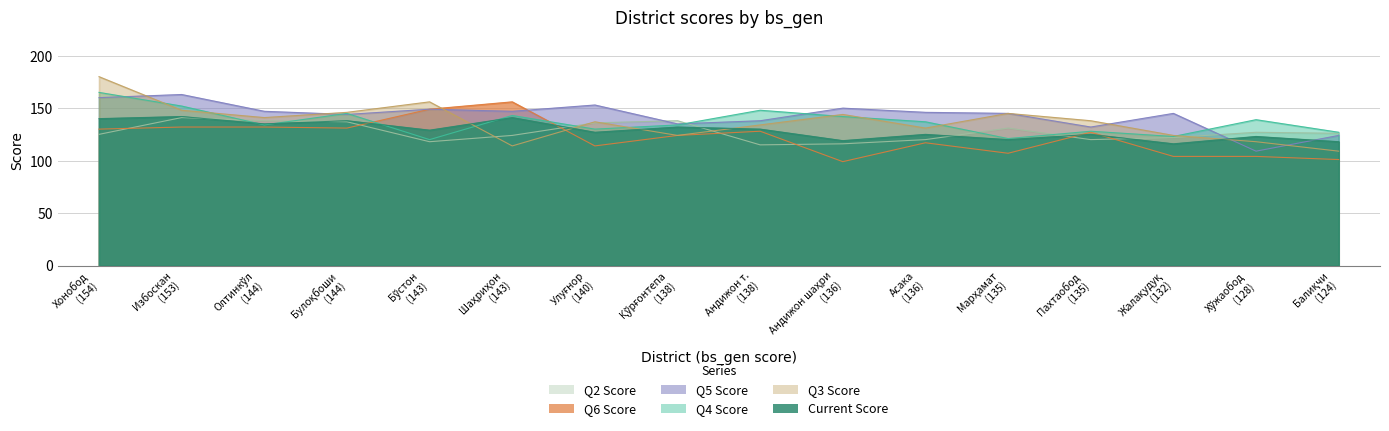

At which category is the sum across all series the highest?

Хонобод (154)